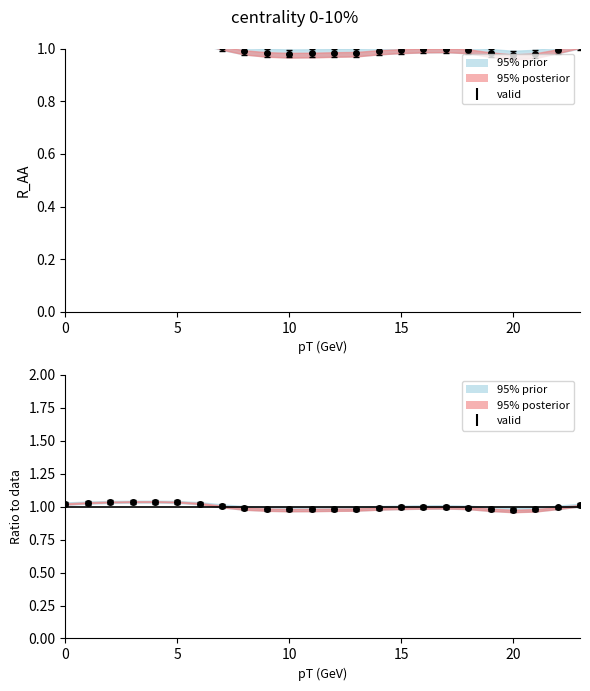

What is the label of the 6th point from the right?

18